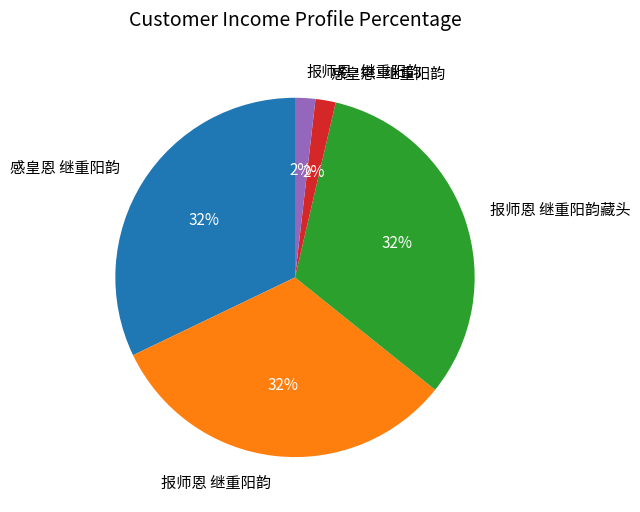

True or false: 报师恩 继重阳韵 accounts for 22% of the total.

False